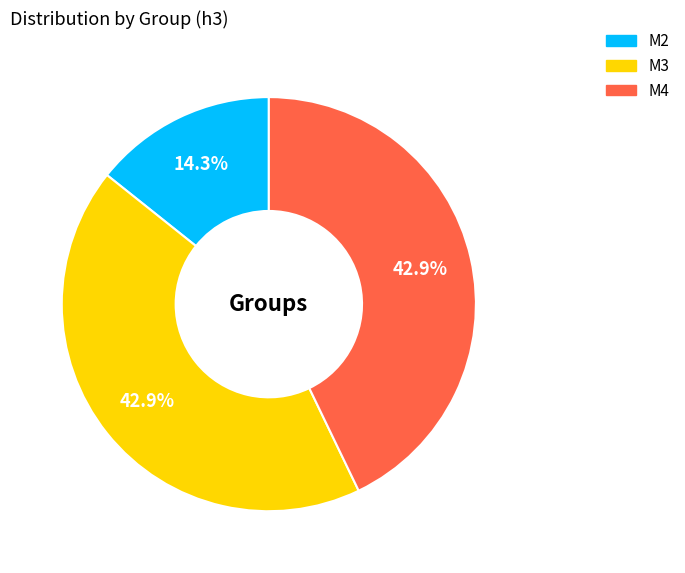

What portion of the pie excludes M3?

57.1%